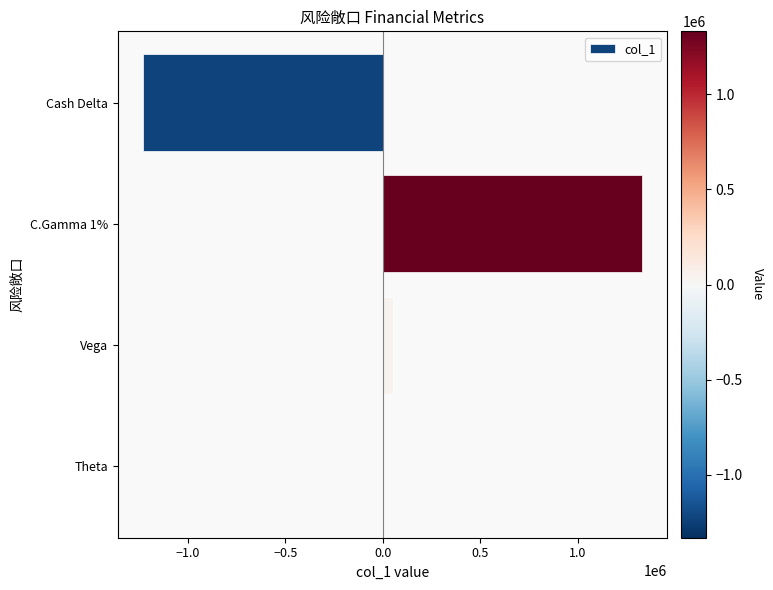

How many distinct data groups are displayed?

1